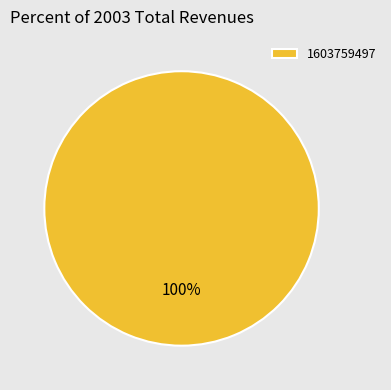

What percentage is the 1603759497 slice, to the nearest percent?

100%